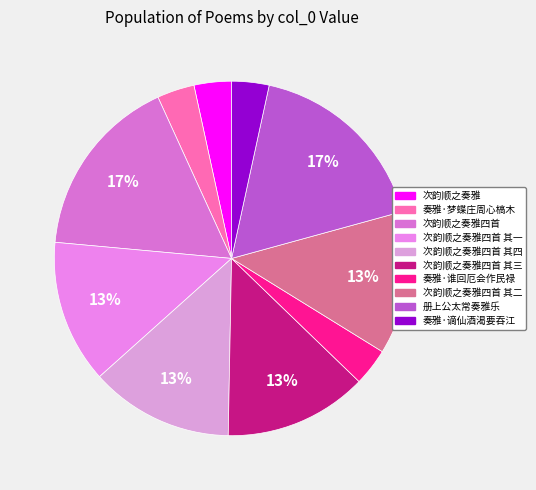

How many segments does this pie chart have?

10